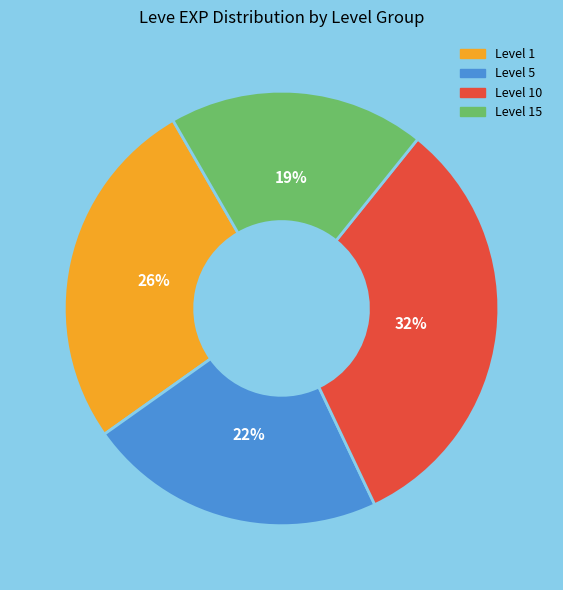

Is it true that Level 15 is 8% of the pie?

False